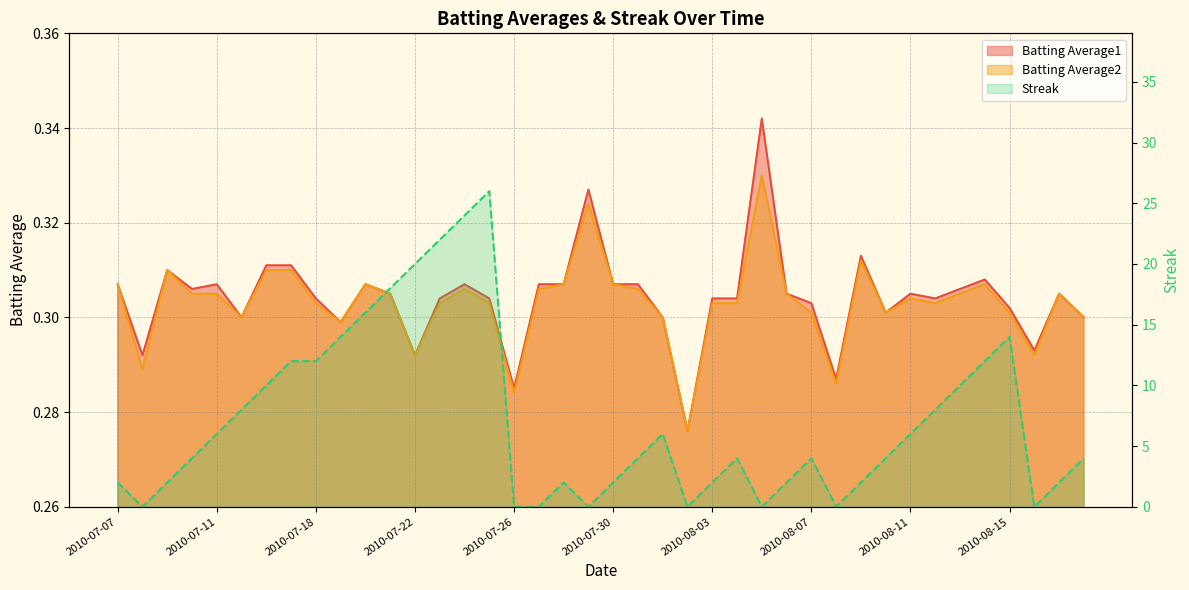

The value of Batting Average1 at 2010-08-08 is 0.3. True or false?

True